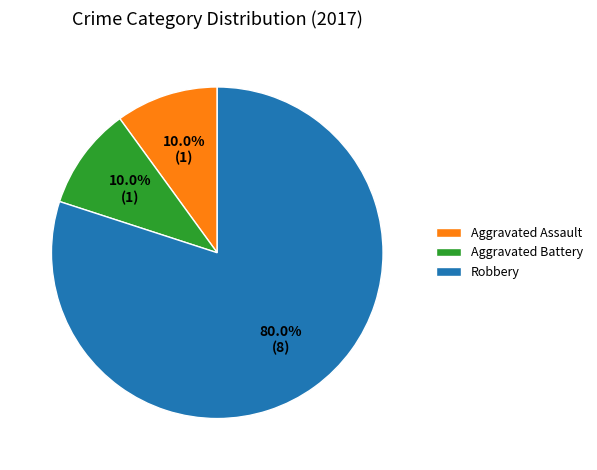

To the nearest percent, what percentage of the pie is Aggravated Battery?

10%